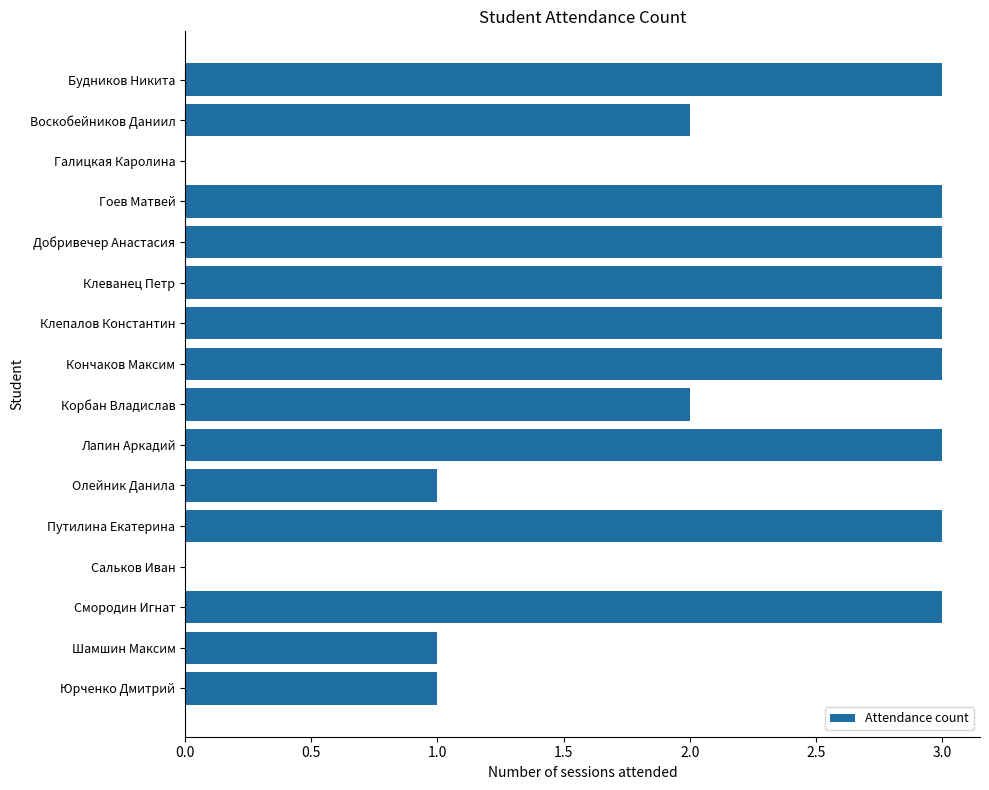

What is the greatest value displayed?

3